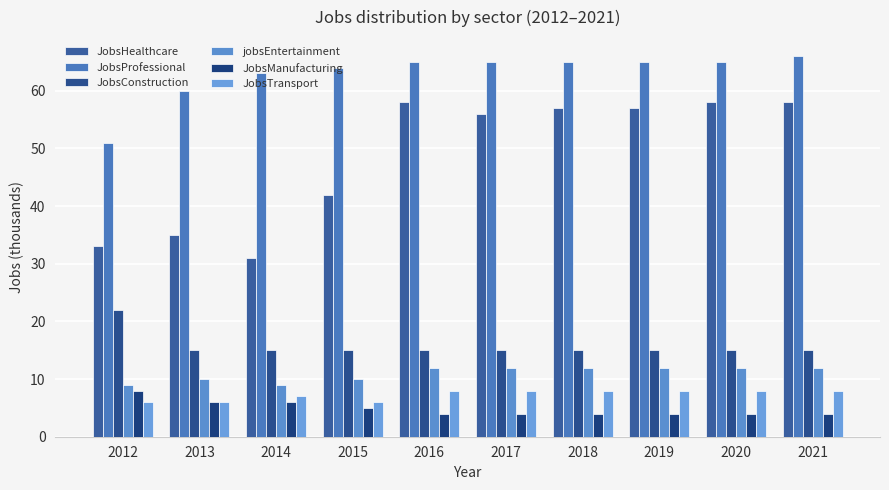

The value of JobsManufacturing at 2019 is 6. True or false?

False